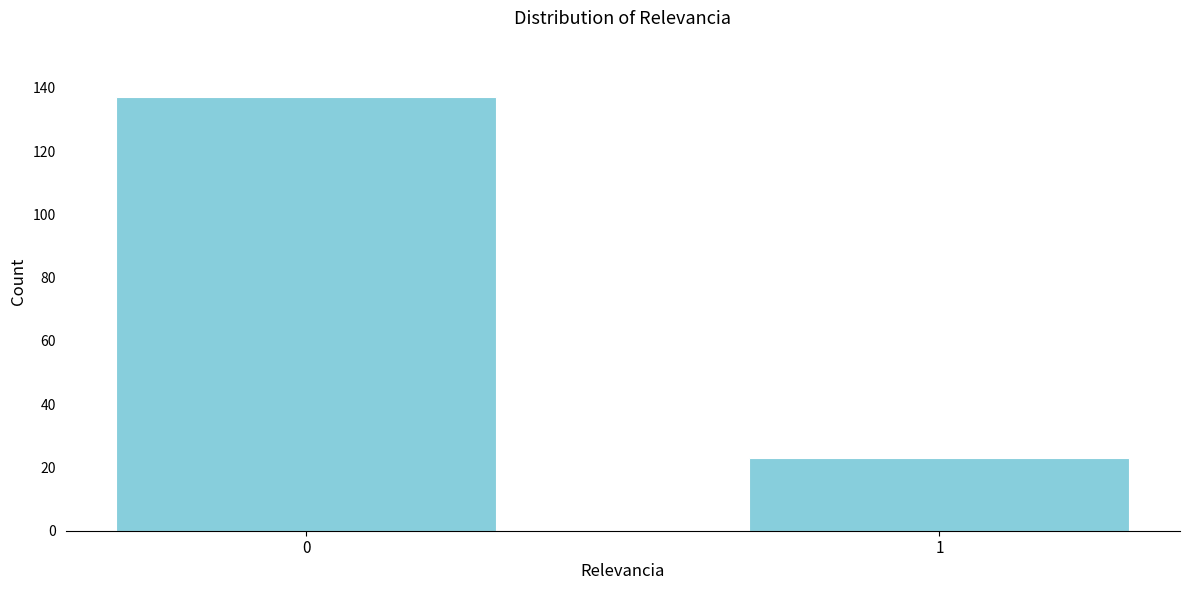

Reading left to right, transcribe all the data shown in this chart.

137	23